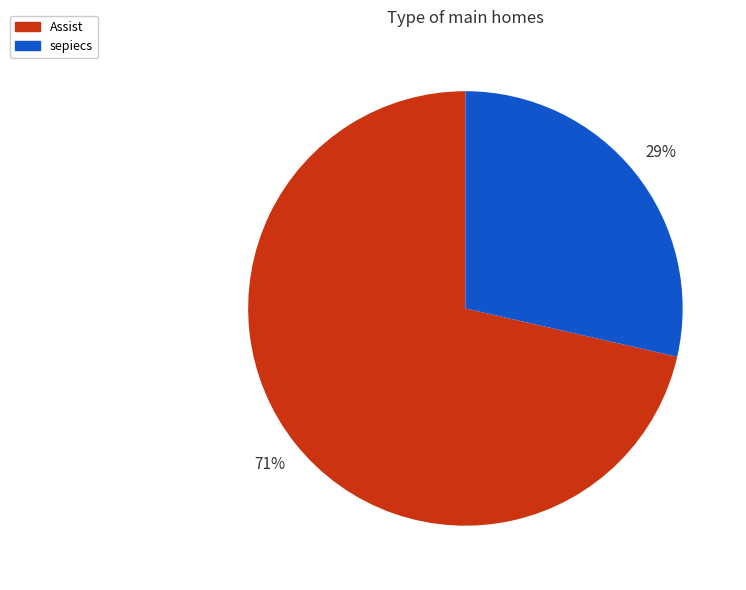

Is there any slice that represents more than half of the pie?

Yes